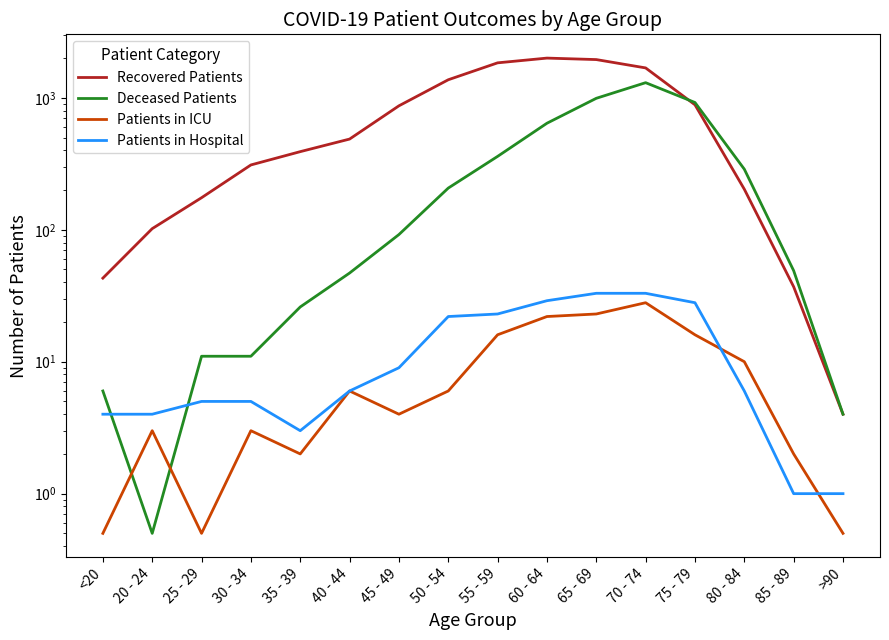

True or false: Patients in ICU has more than 1 points higher than both neighbors.

True